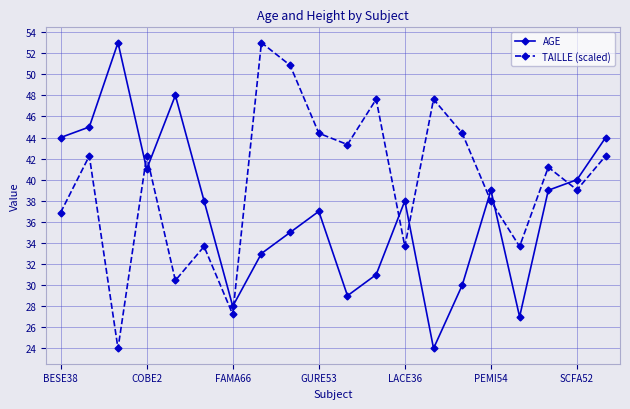

What is the sum of all TAILLE (scaled) values?

795.8